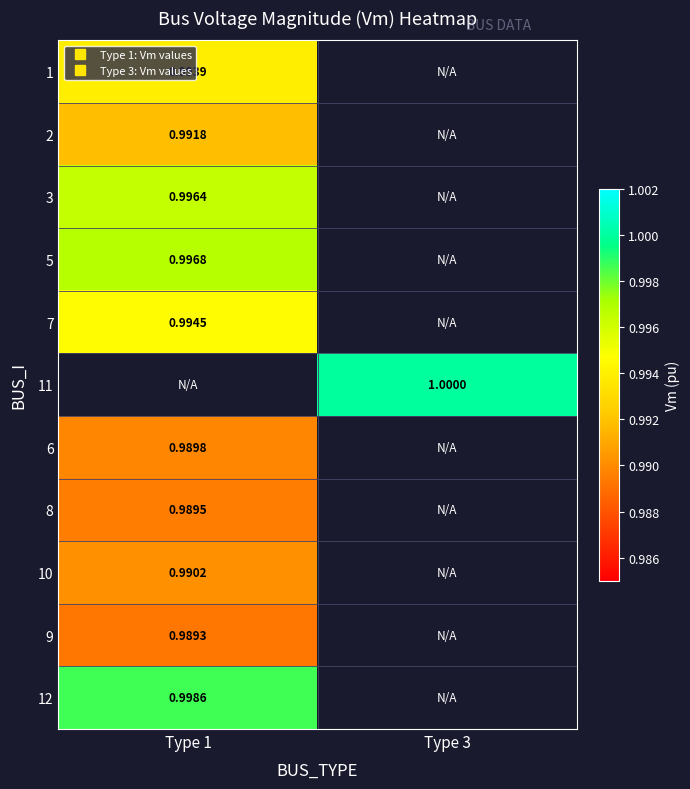

How many series are shown in this chart?

11